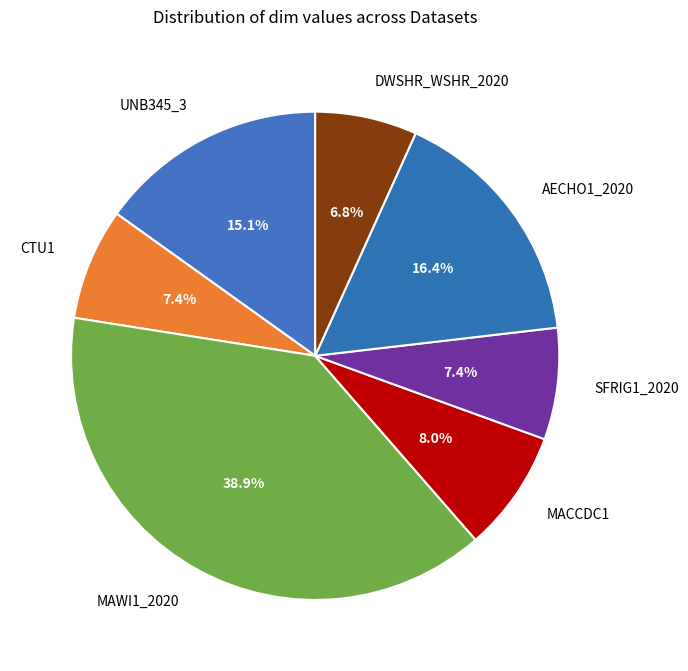

Is UNB345_3 the majority of the pie?

No